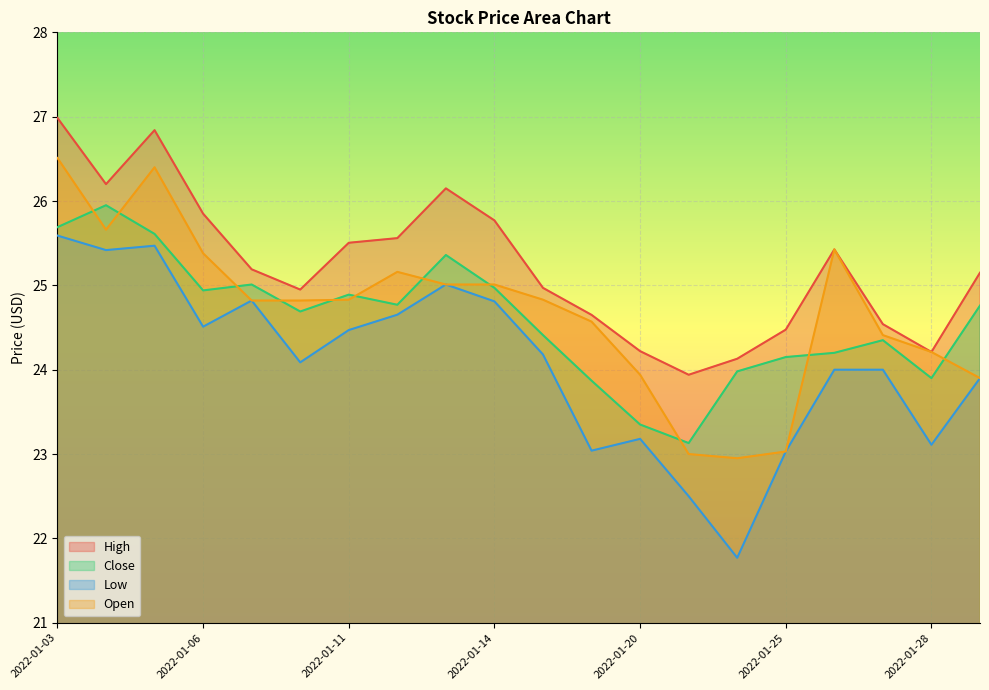

What is the maximum value for High?

27.0